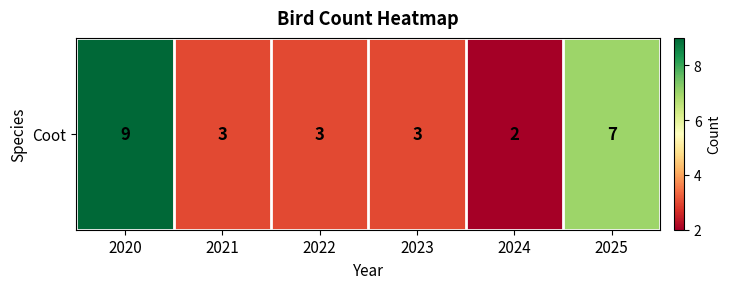

What is the ratio of the value at 2025 to the value at 2021?

2.3